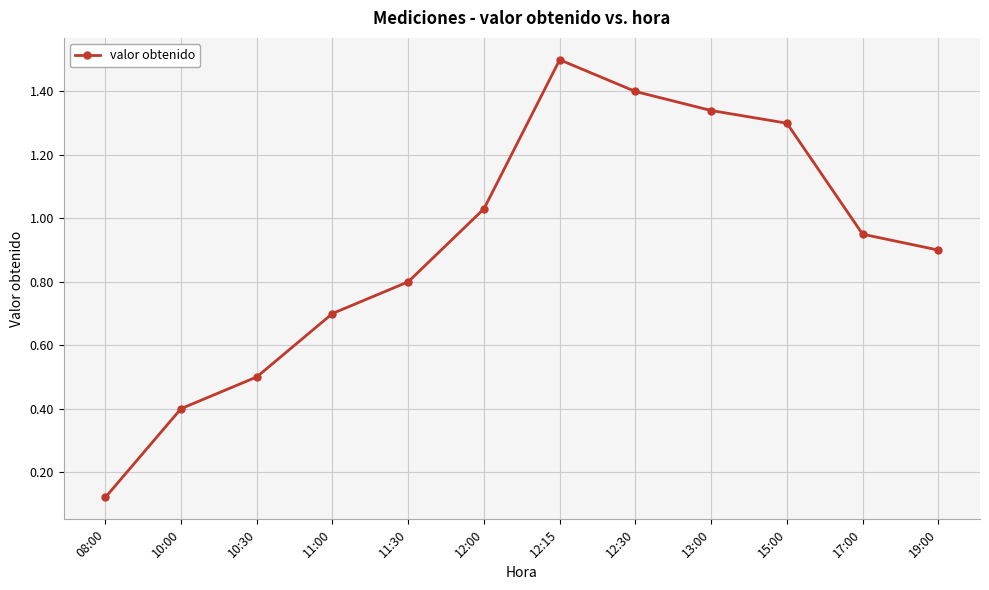

List the labels in order of value, smallest first.

08:00, 10:00, 10:30, 11:00, 11:30, 19:00, 17:00, 12:00, 15:00, 13:00, 12:30, 12:15